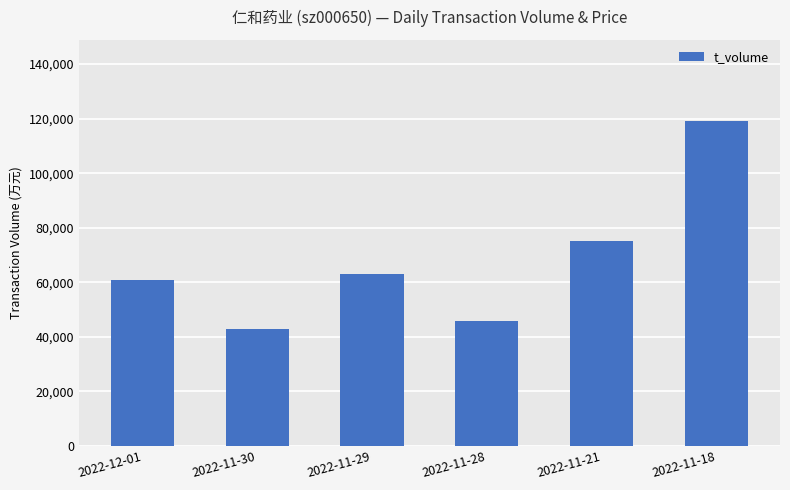

The chart shows a value of 119097 at 2022-11-18. True or false?

True